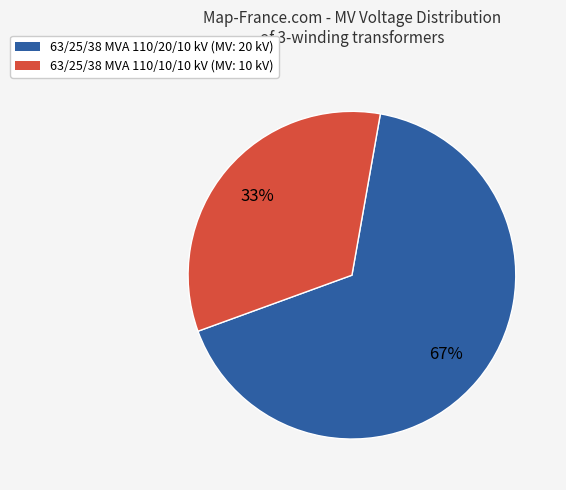

Which category has the smallest portion of the pie?

63/25/38 MVA 110/10/10 kV